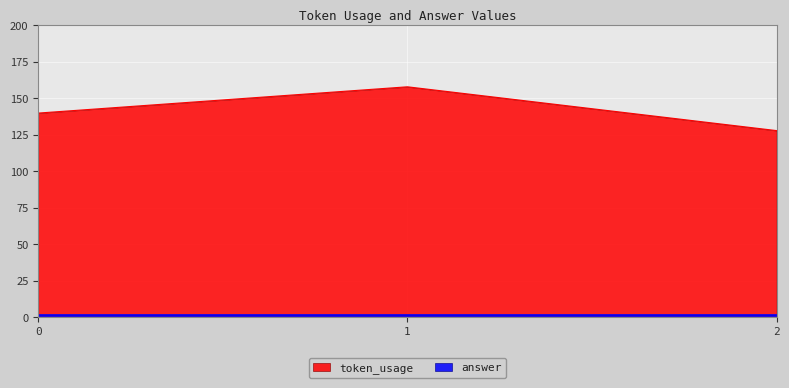

What is the average value?

142